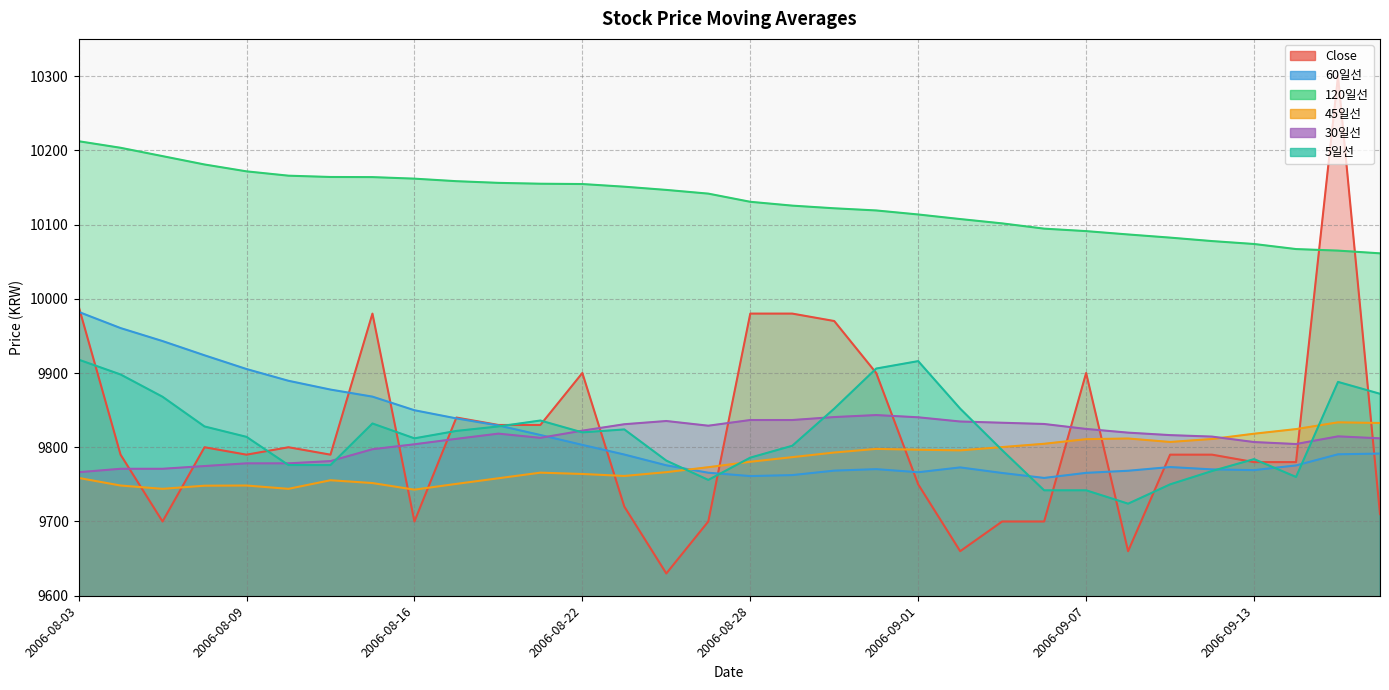

Which series changed the most between 2006-08-03 and 2006-08-16?

Close